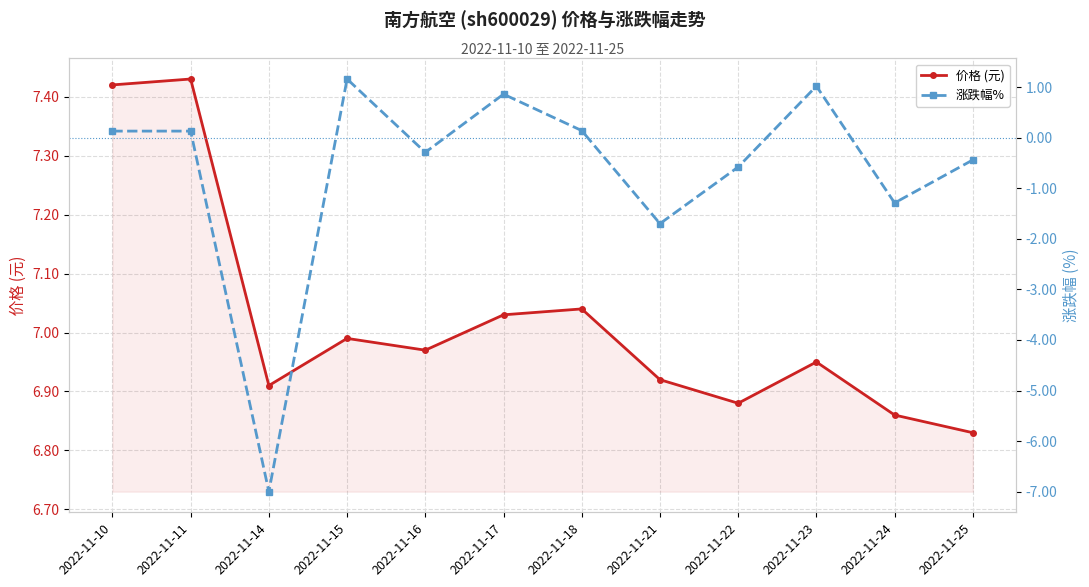

Between 2022-11-22 and 2022-11-24, which series saw the biggest shift?

涨跌幅%